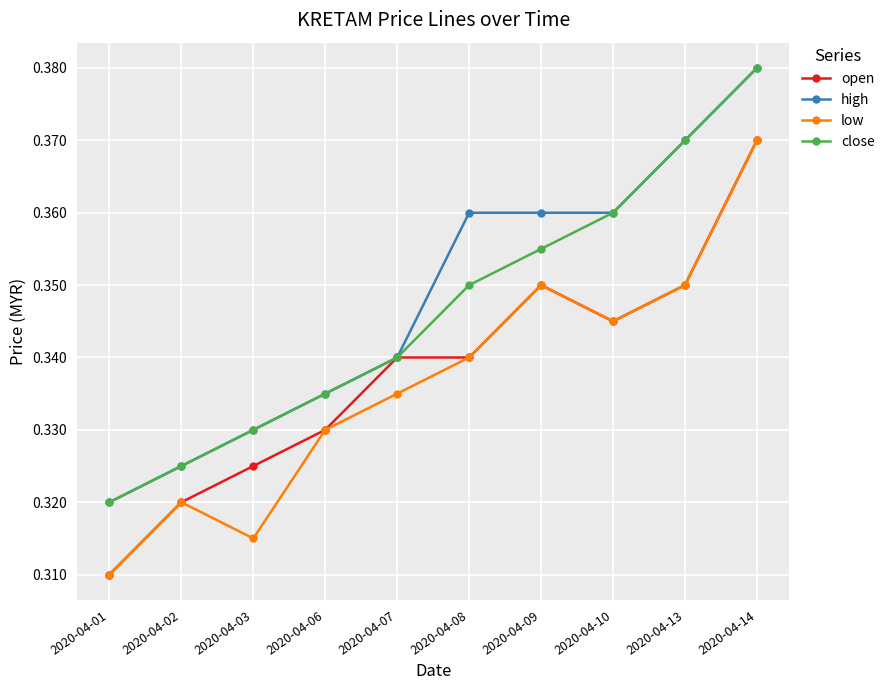

What is the sum of the high values at 2020-04-14 and 2020-04-13?

0.8